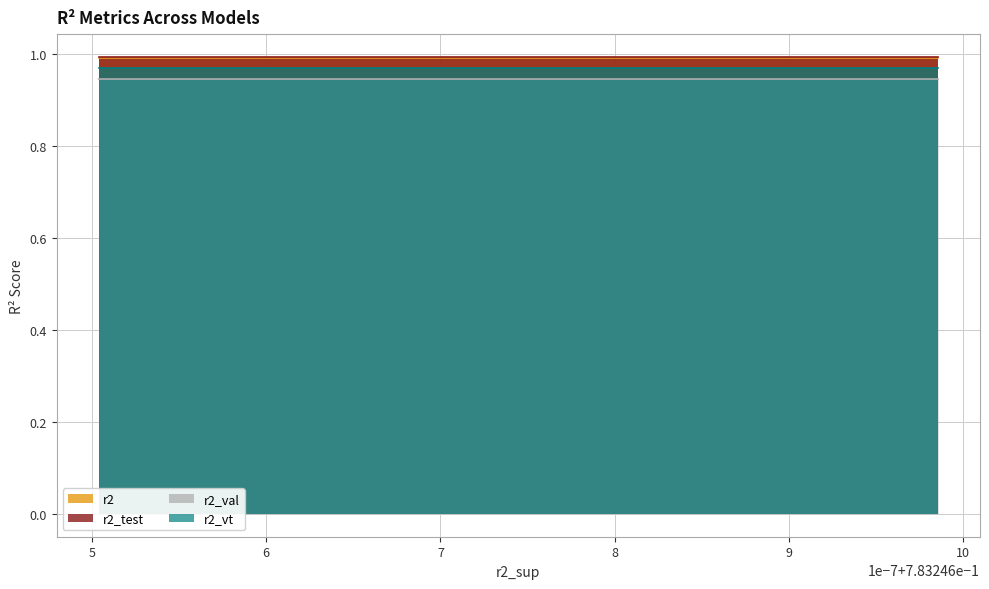

What are all the series names shown in the legend?

r2, r2_test, r2_val, r2_vt